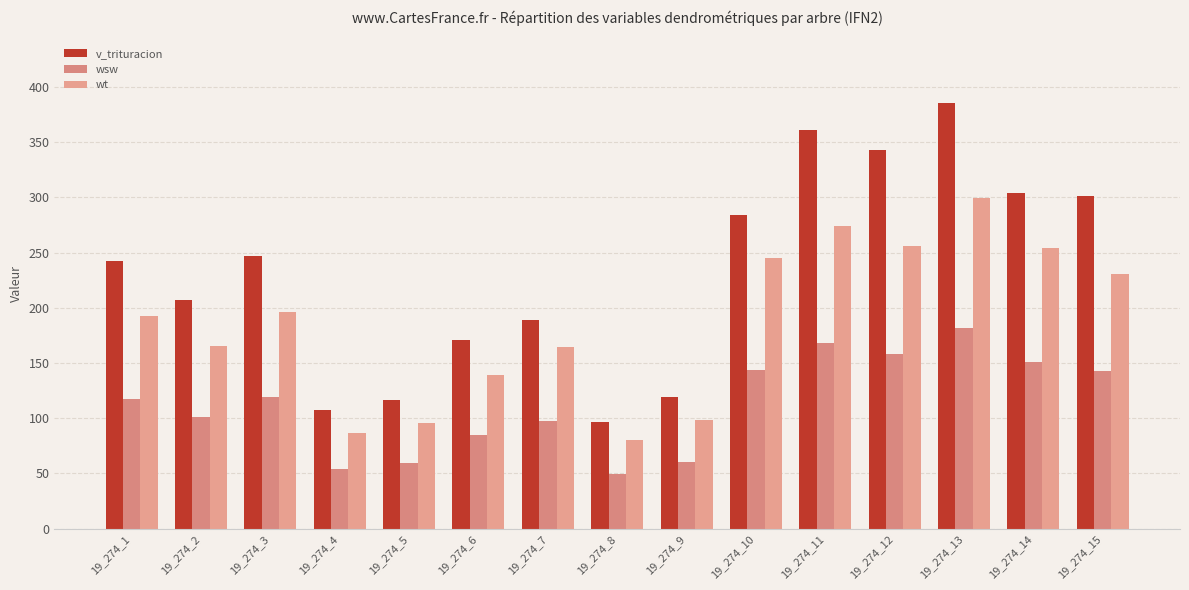

How many series are shown in this chart?

3